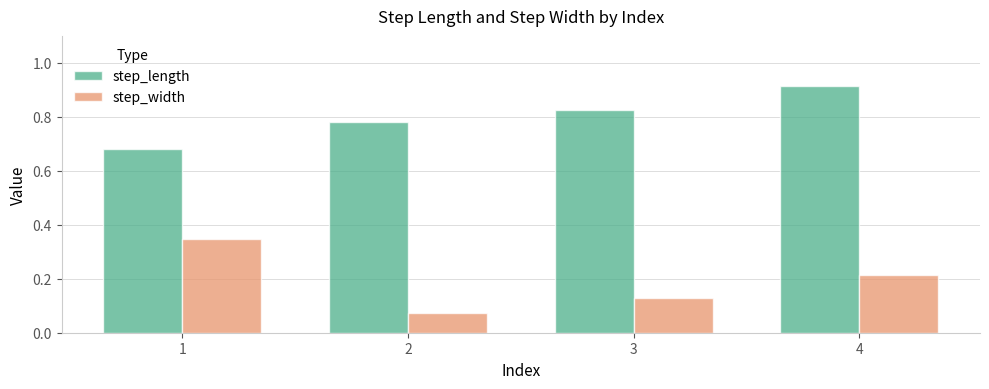

What is the sum of the step_length values at 2 and 1?

1.5